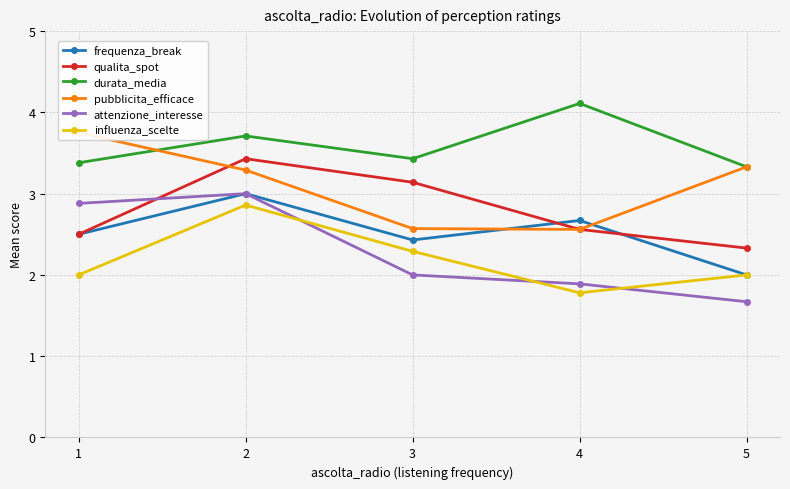

At 2, list the series in order from smallest to largest.

influenza_scelte, frequenza_break, attenzione_interesse, pubblicita_efficace, qualita_spot, durata_media